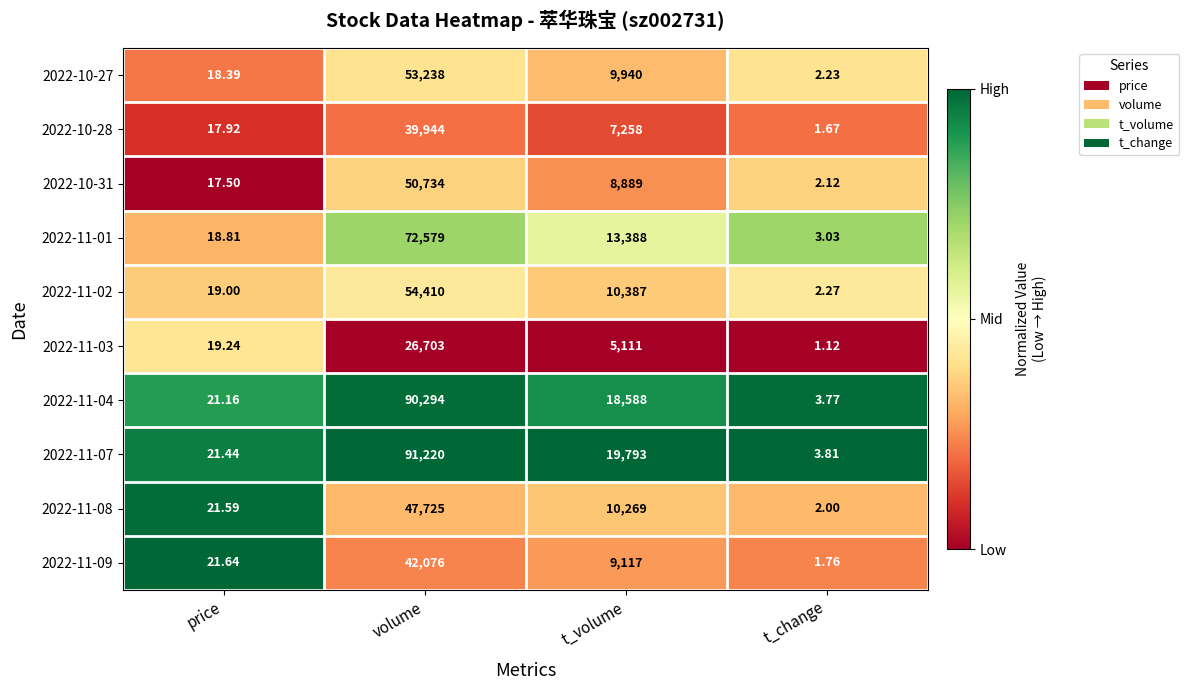

How many categories are shown in the chart?

4